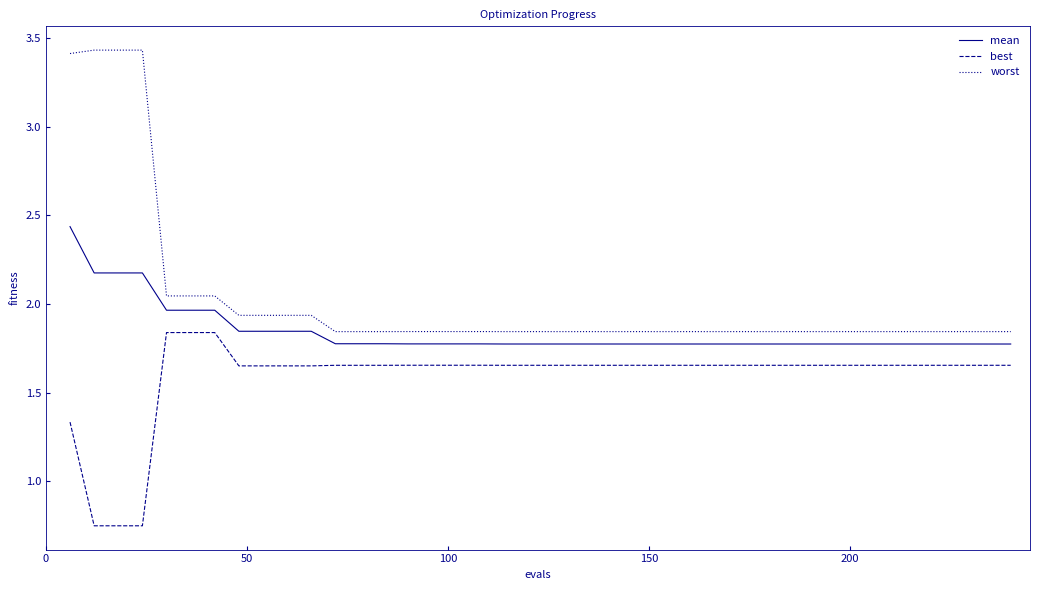

Which series has the largest total across all categories?

worst